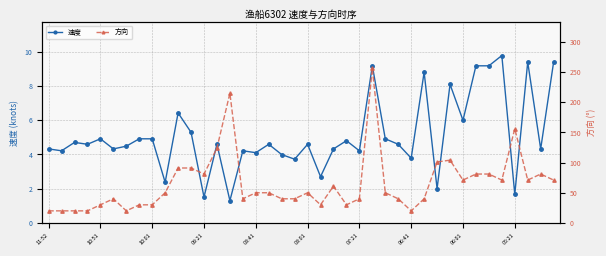

What is the value of the 速度 point at the 3rd from the left?

4.7